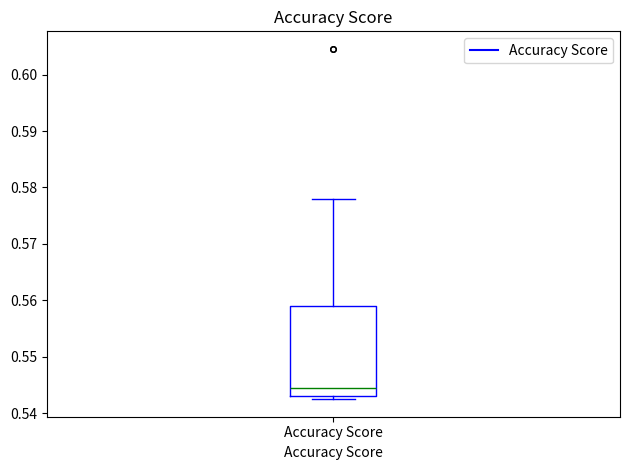

Where is the lower edge of the box for Accuracy Score on the y-axis? The values are not printed on the chart, so give them approximately, as read against the axis.

0.543